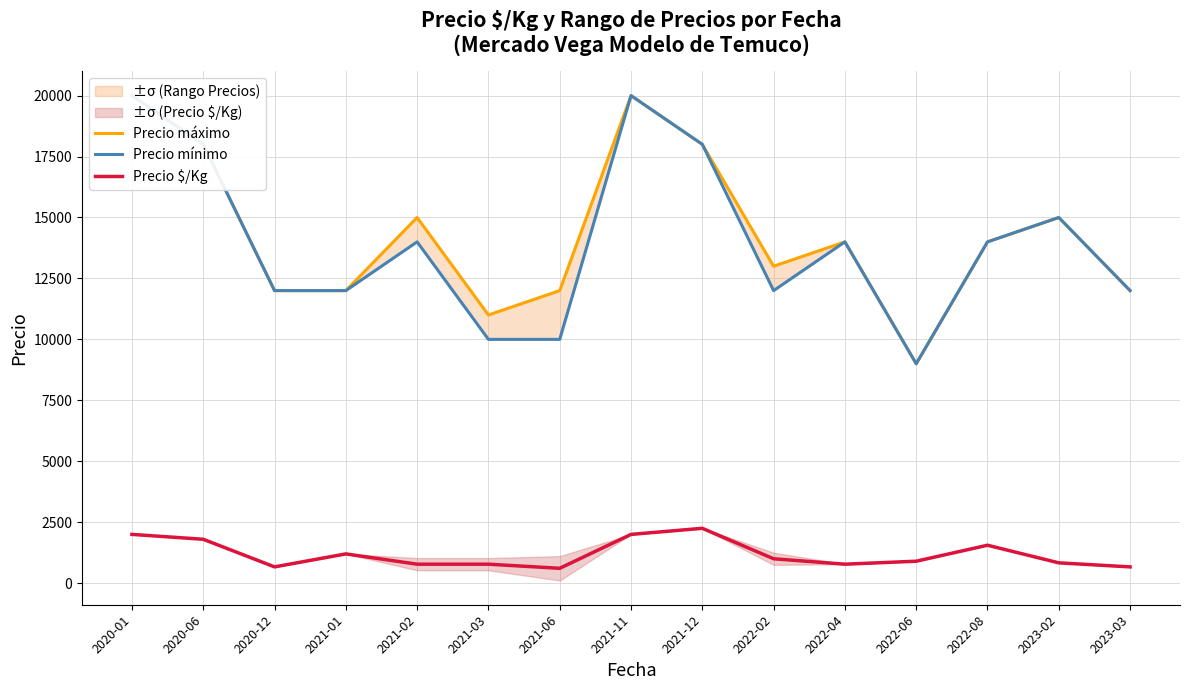

How many distinct data groups are displayed?

3